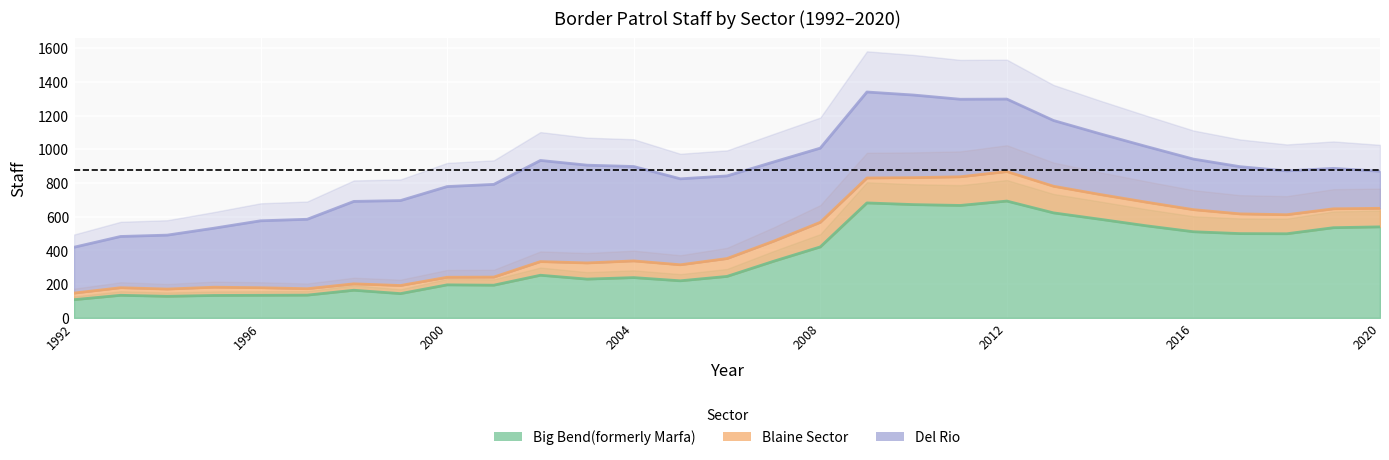

The value of Blaine Sector at 2012 is 173. True or false?

True